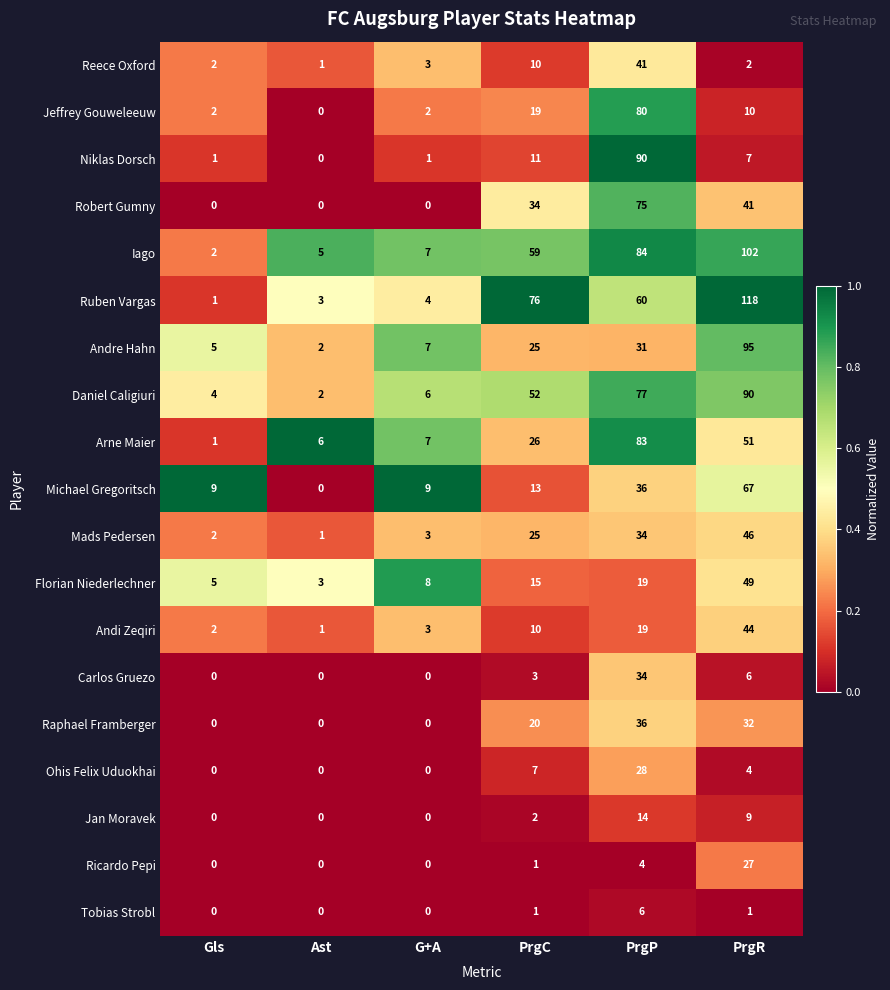

What is the difference between the maximum and minimum values in the Ricardo Pepi series?

27